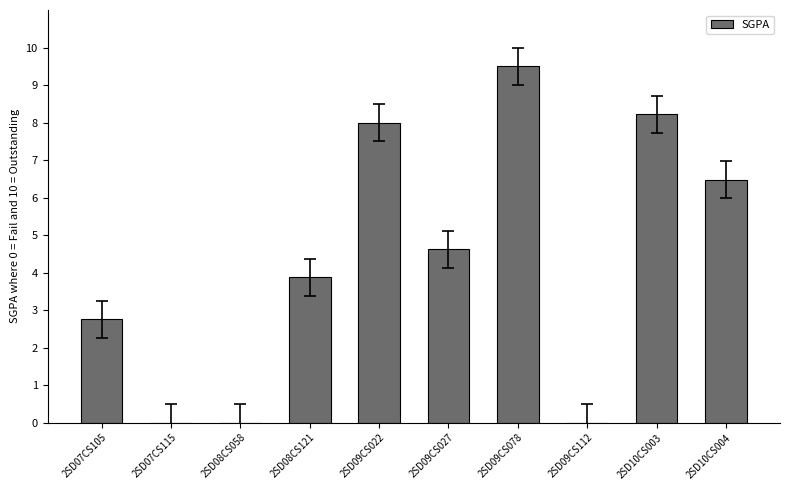

Reading right to left, transcribe all the data shown in this chart.

2SD10CS004=6.5	2SD10CS003=8.2	2SD09CS112=0.0	2SD09CS078=9.5	2SD09CS027=4.6	2SD09CS022=8.0	2SD08CS121=3.9	2SD08CS058=0.0	2SD07CS115=0.0	2SD07CS105=2.8